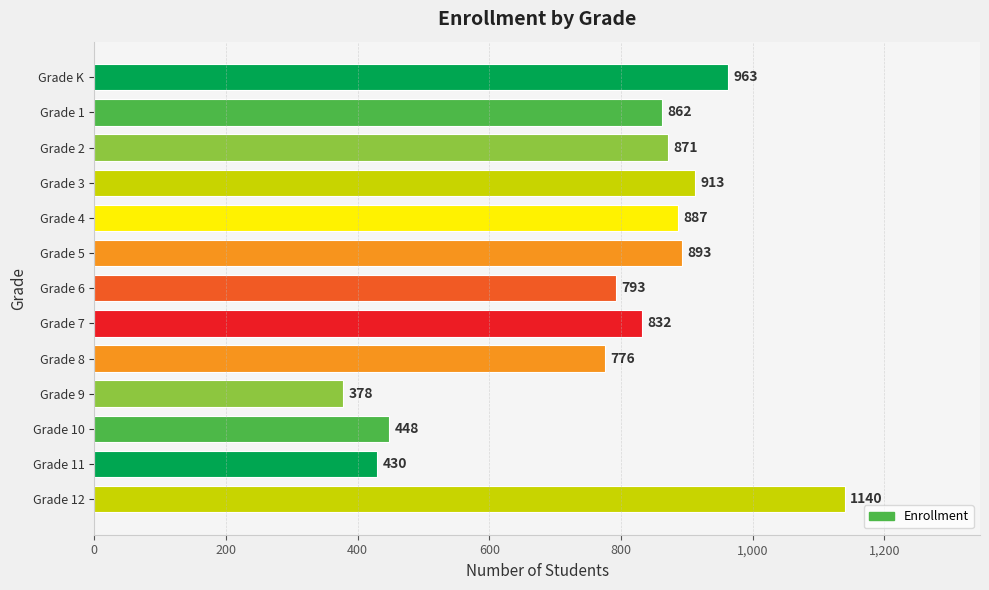

What is the difference between the second highest and second lowest values?

533